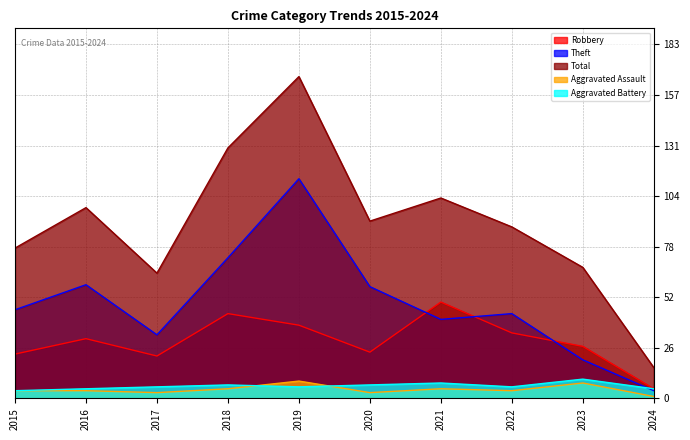

In Aggravated Battery, how many points are higher than both neighbors (excluding endpoints)?

3